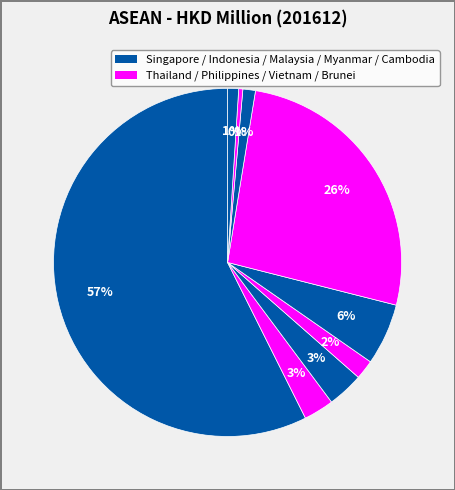

How many segments does this pie chart have?

9